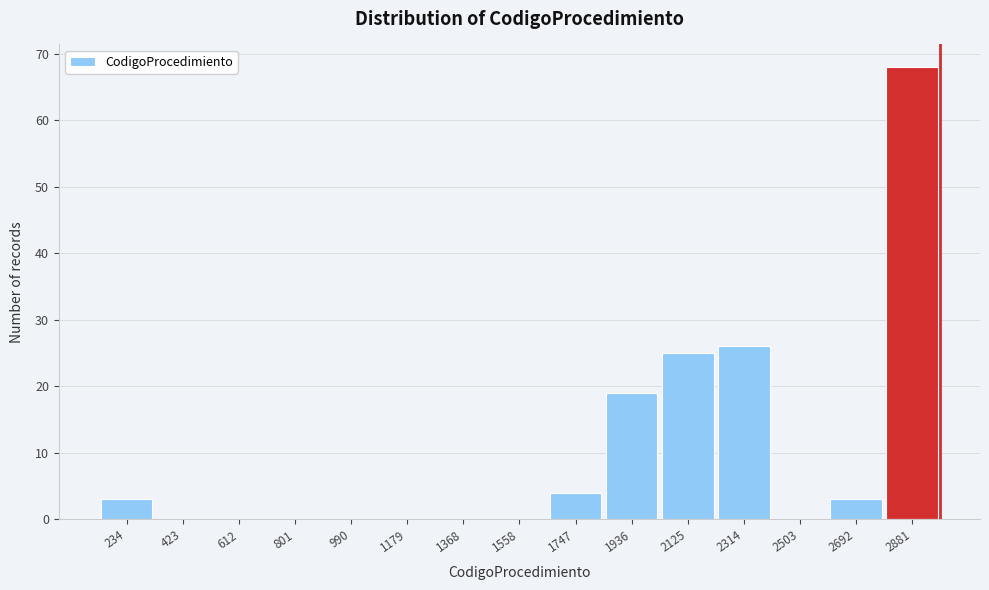

Which range on the x-axis has the tallest bar?

2780 to 2980